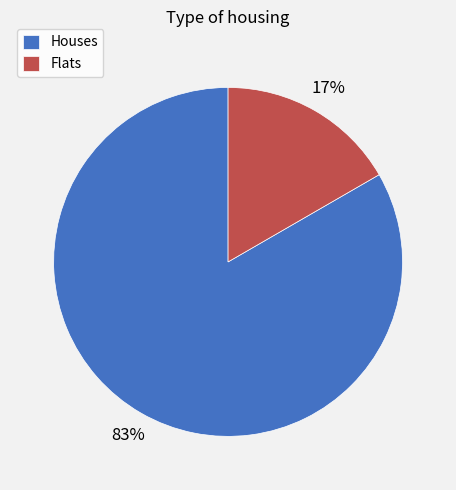

Is the sum of Flats and Houses greater than half?

Yes